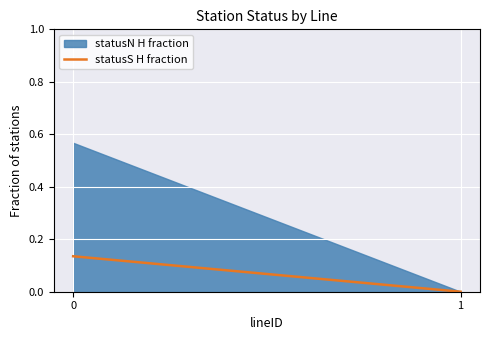

The value at 1 is 0.0. True or false?

True